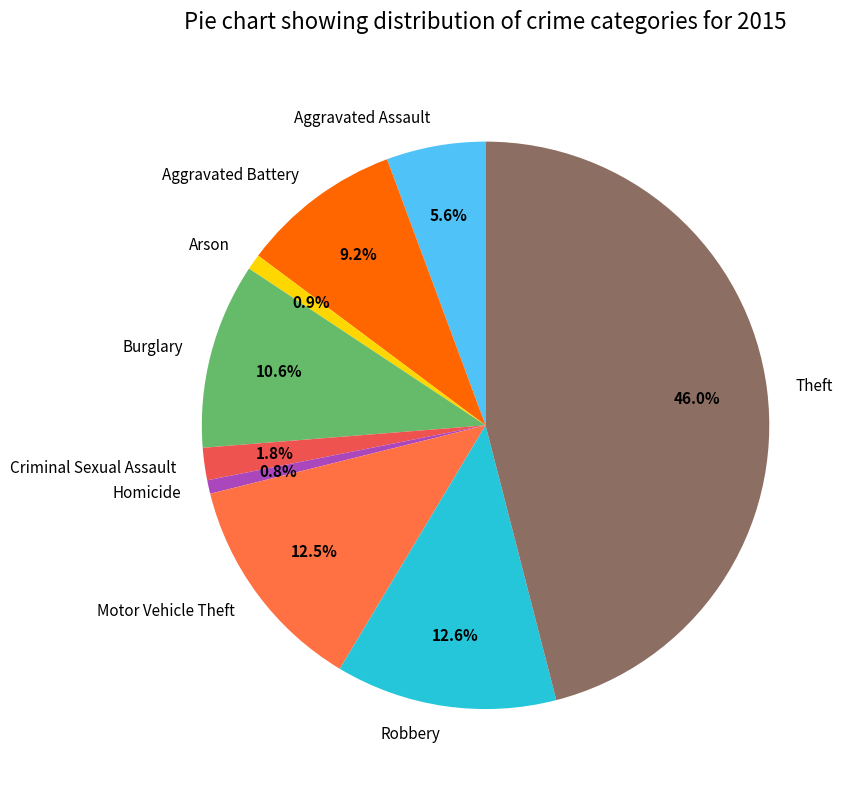

To the nearest percent, what portion does Homicide represent?

1%